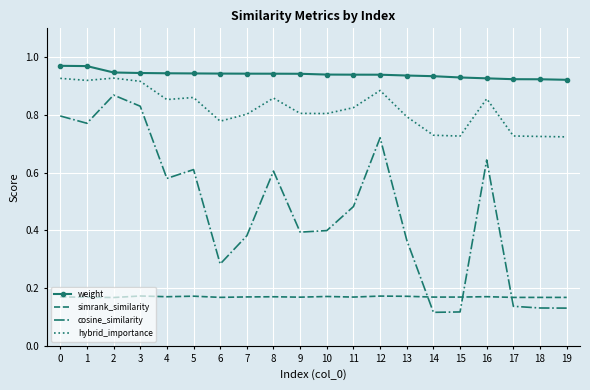

Is the value of hybrid_importance at 2 greater than the value of weight at 13?

No